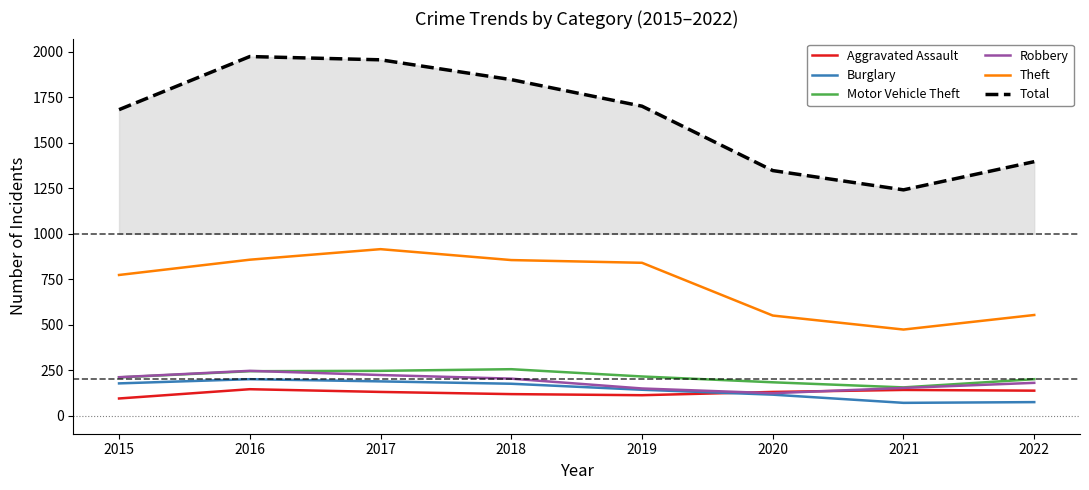

Between 2016 and 2017, which series saw the biggest shift?

Theft